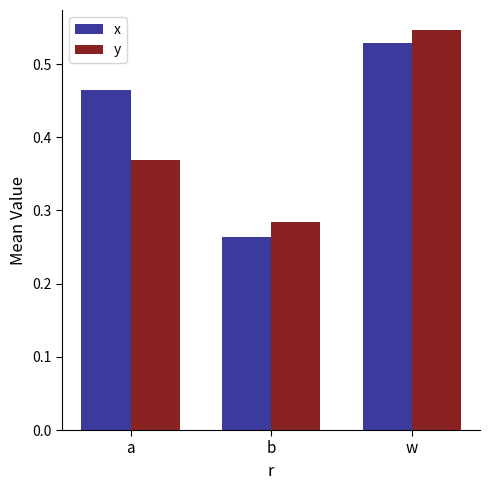

What is the sum of the x values at b and w?

0.8